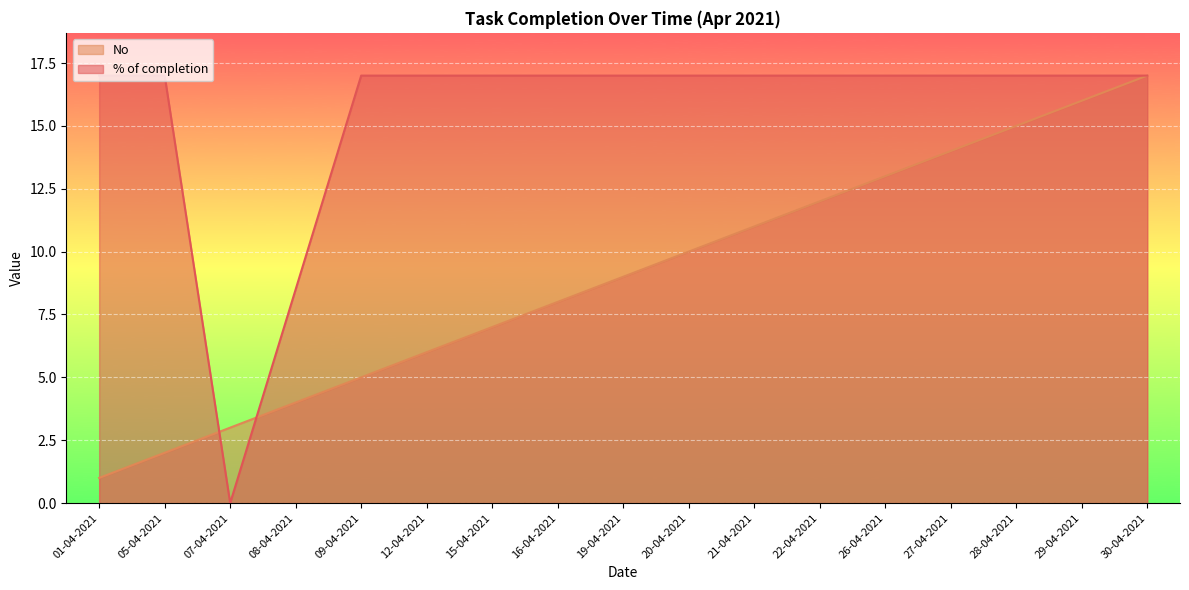

Reading right to left, transcribe all the data shown in this chart.

% of completion: 17.0	17.0	17.0	17.0	17.0	17.0	17.0	17.0	17.0	17.0	17.0	17.0	17.0	8.5	0.0	17.0	17.0
No: 17.0	16.0	15.0	14.0	13.0	12.0	11.0	10.0	9.0	8.0	7.0	6.0	5.0	4.0	3.0	2.0	1.0